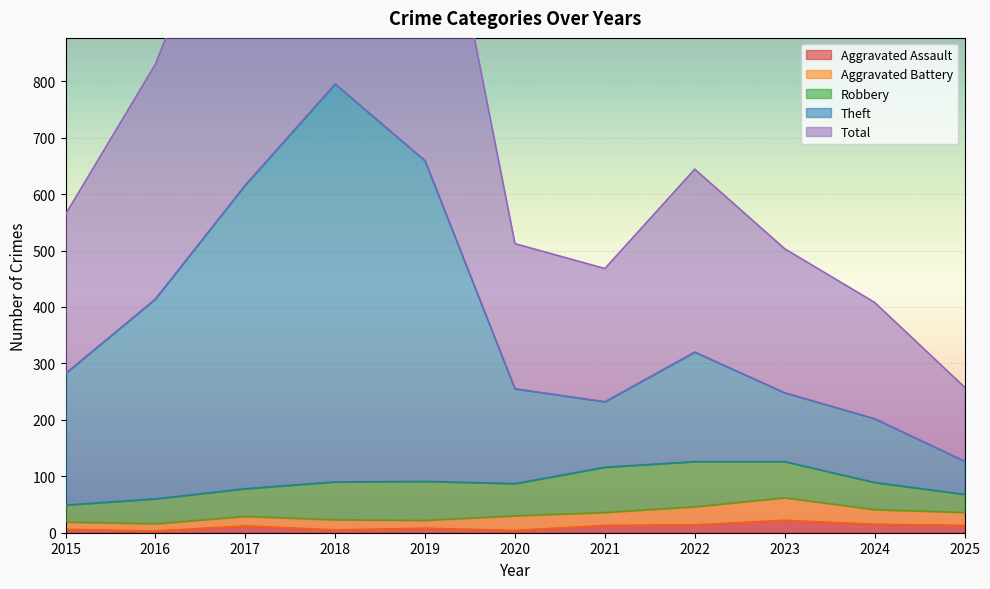

At how many categories does at least one series exceed 639?

5